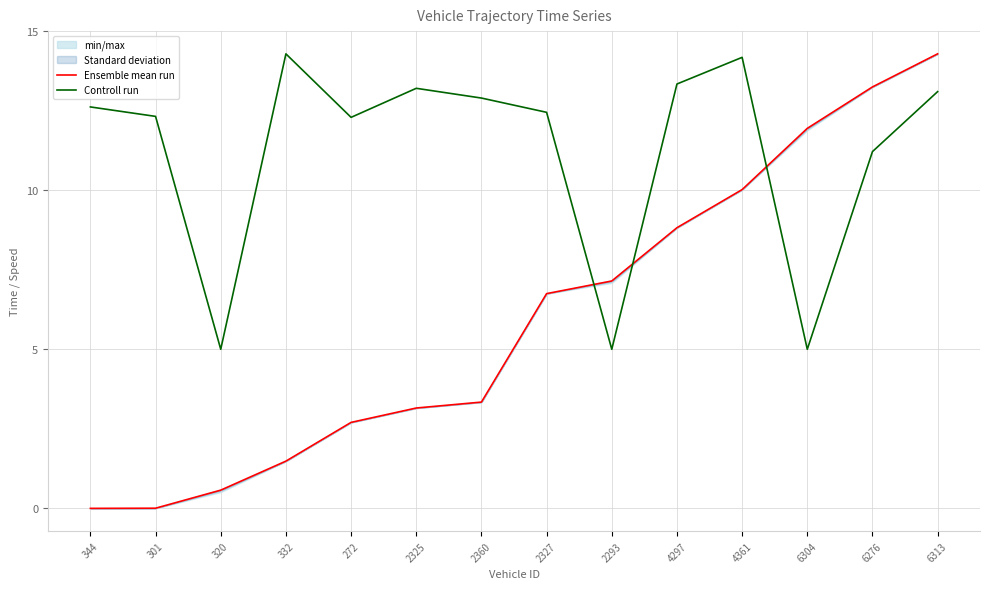

Which category has the highest value in the Controll run series?

332